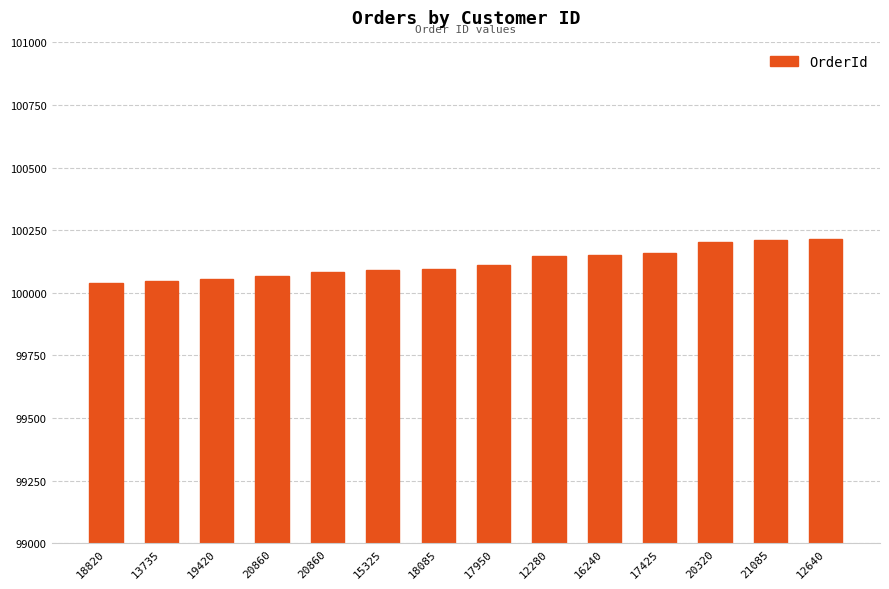

How many bars are there in total?

14